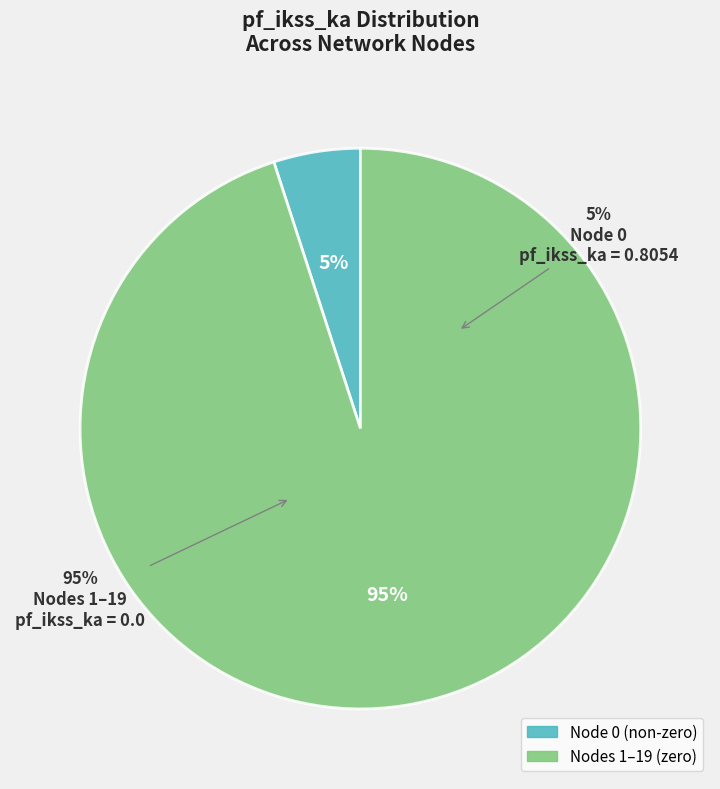

Rank the categories by value from lowest to highest.

1, 10, 11, 12, 13, 14, 15, 16, 17, 18, 19, 2, 3, 4, 5, 6, 7, 8, 9, 0